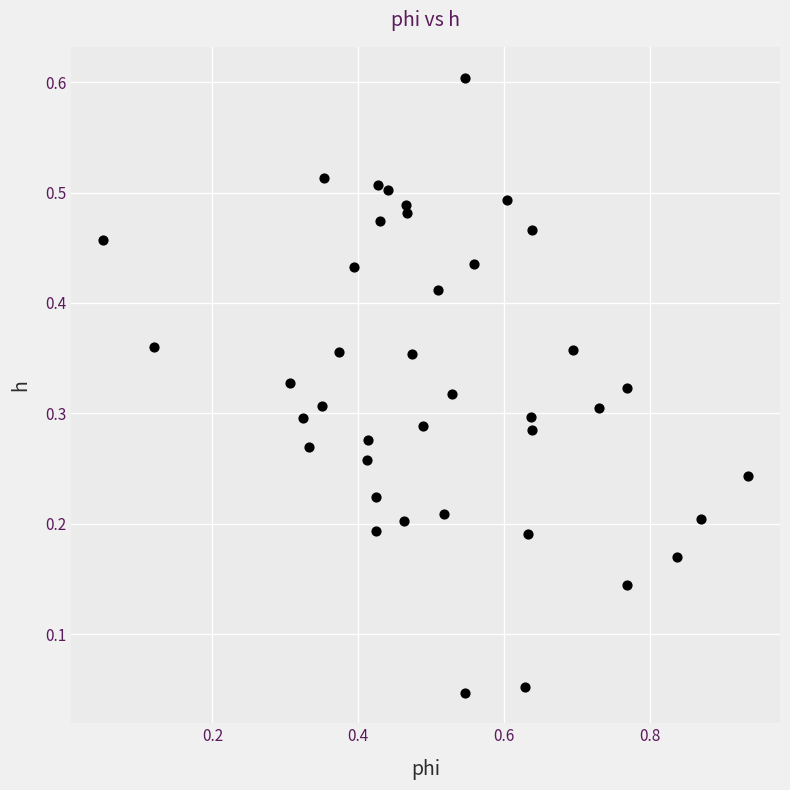

What is the range of X values (max minus min)?

0.9